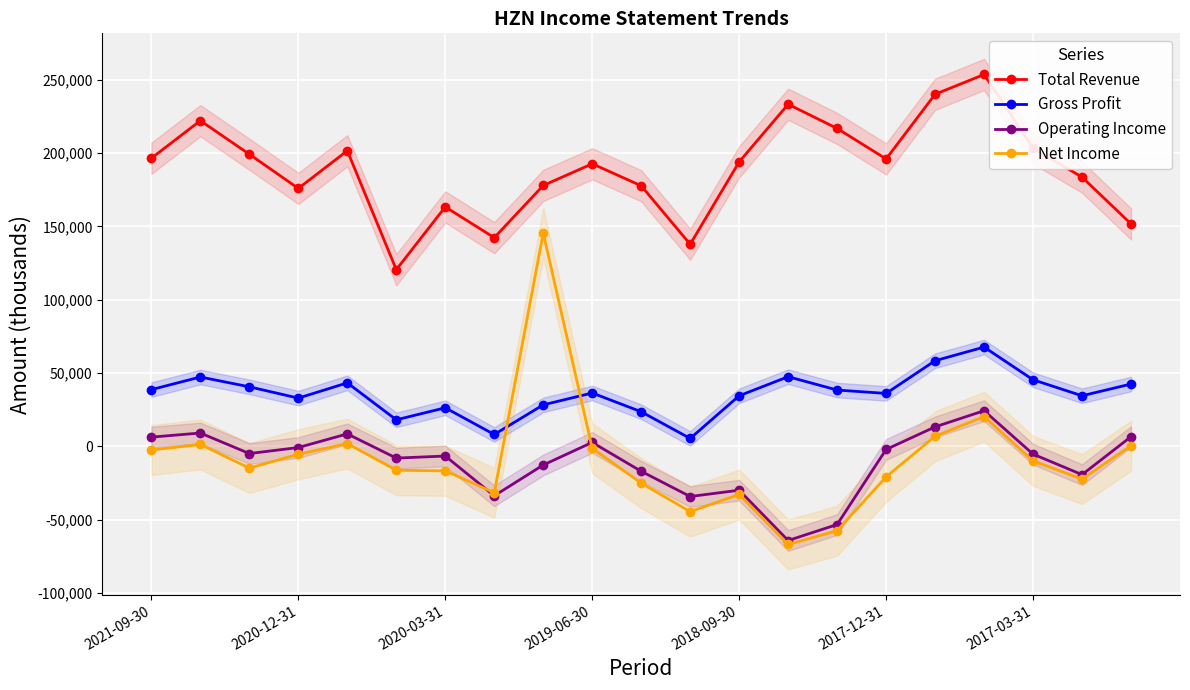

What is the sum of all Gross Profit values?

754000